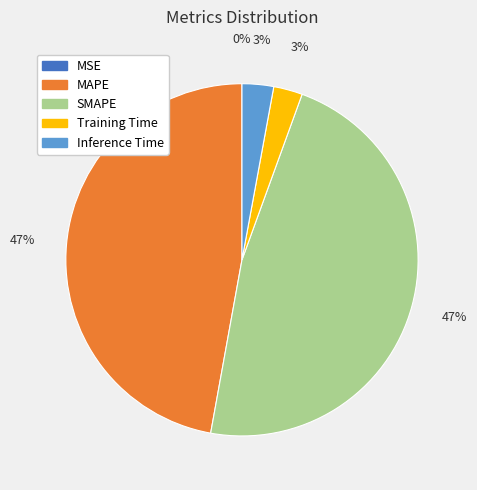

To the nearest percent, what percentage of the pie is Training Time?

3%